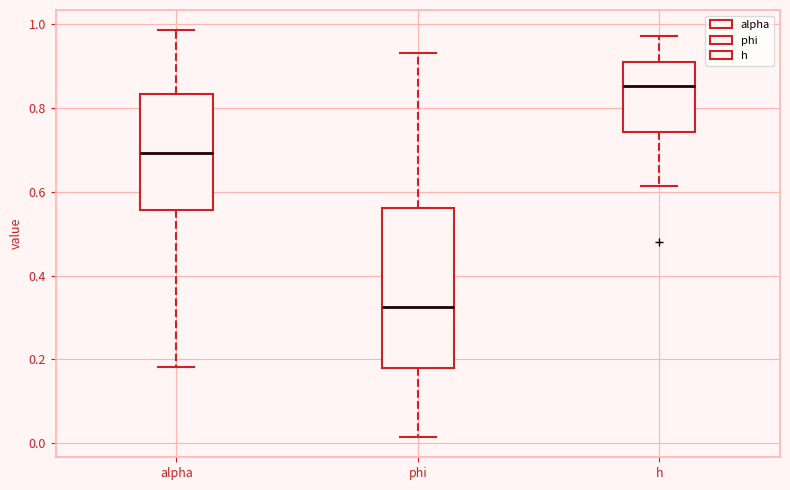

Reading left to right, transcribe this box plot: for each box, give where its median line is, the range the box spans, and where its two whiskers end, as read against the y-axis. The values are not printed on the chart, so give them approximately, as read against the axis.

alpha: median 0.70, box 0.56 to 0.84, whiskers 0.18 to 0.98
phi: median 0.32, box 0.18 to 0.56, whiskers 0.02 to 0.94
h: median 0.86, box 0.74 to 0.92, whiskers 0.62 to 0.98